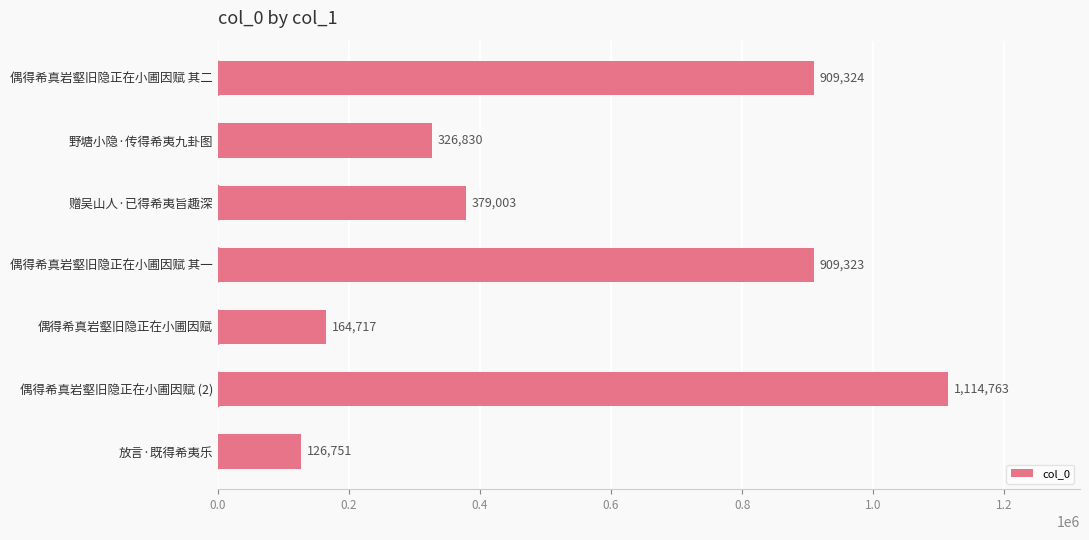

The value at 偶得希真岩壑旧隐正在小圃因赋 is 282475. True or false?

False